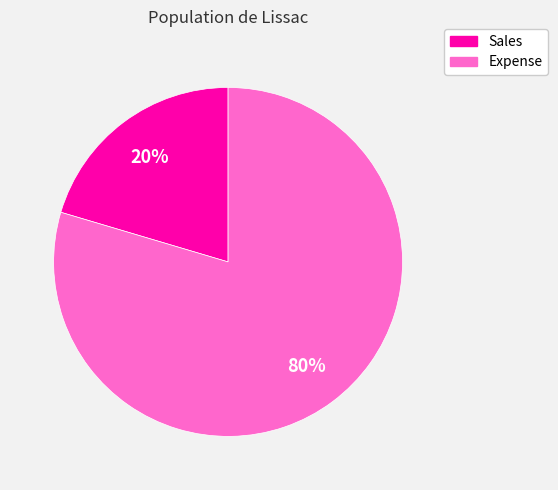

Count the number of slices in the pie.

2